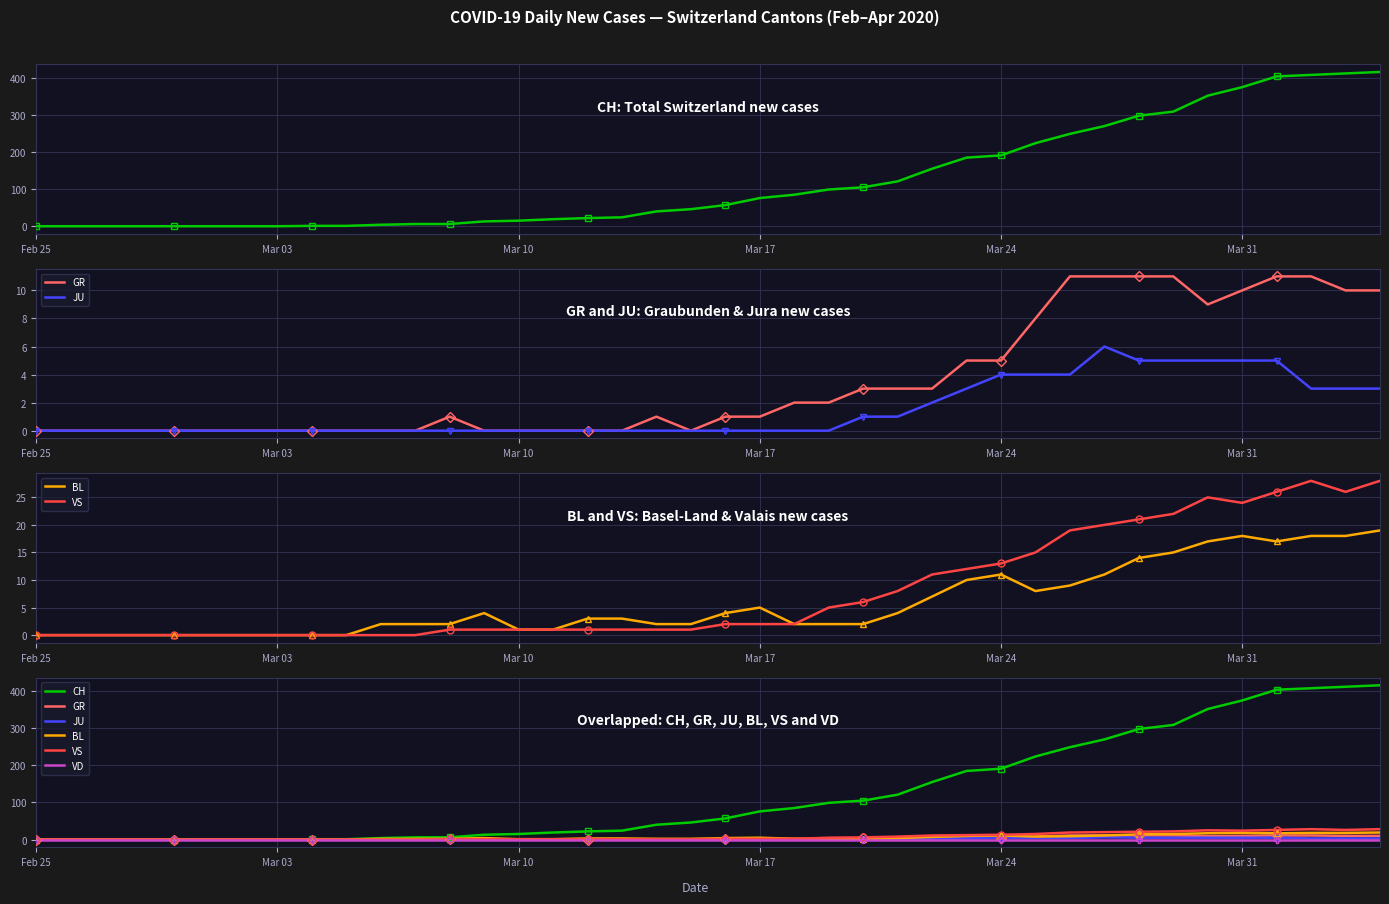

Which series has the largest range (max minus min)?

CH